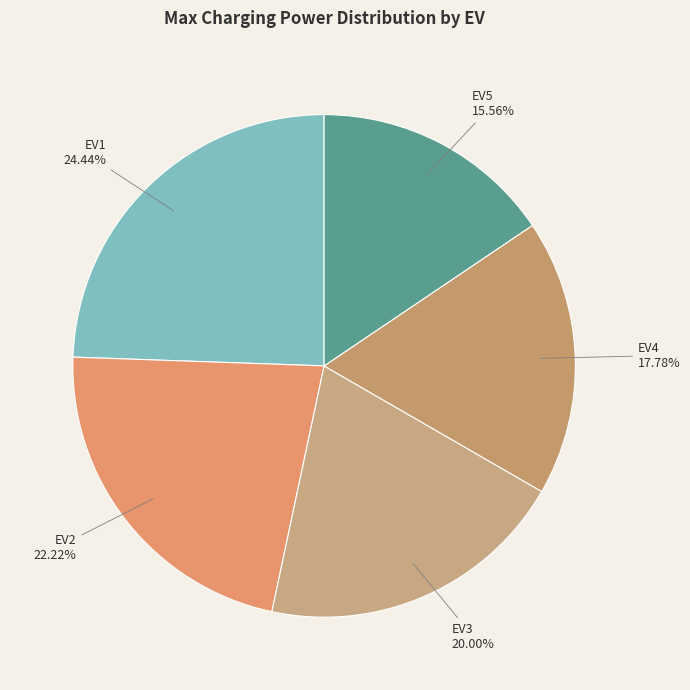

Is there any slice that represents more than half of the pie?

No